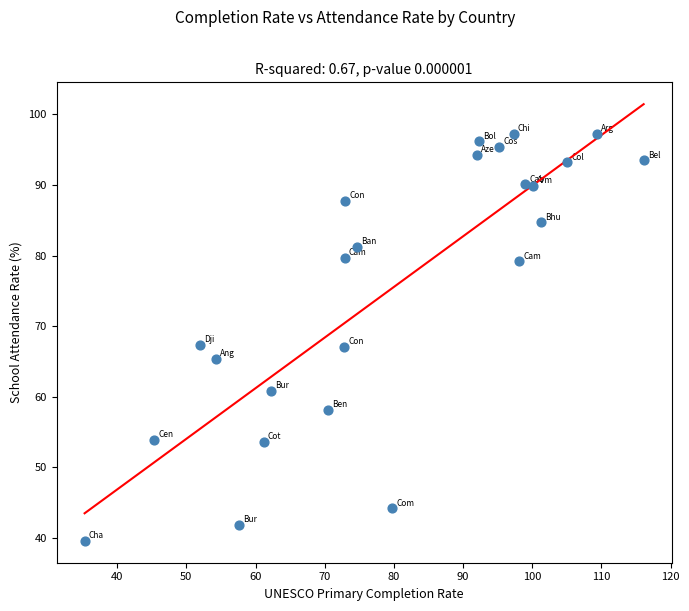

What is the range of X values (max minus min)?

80.8